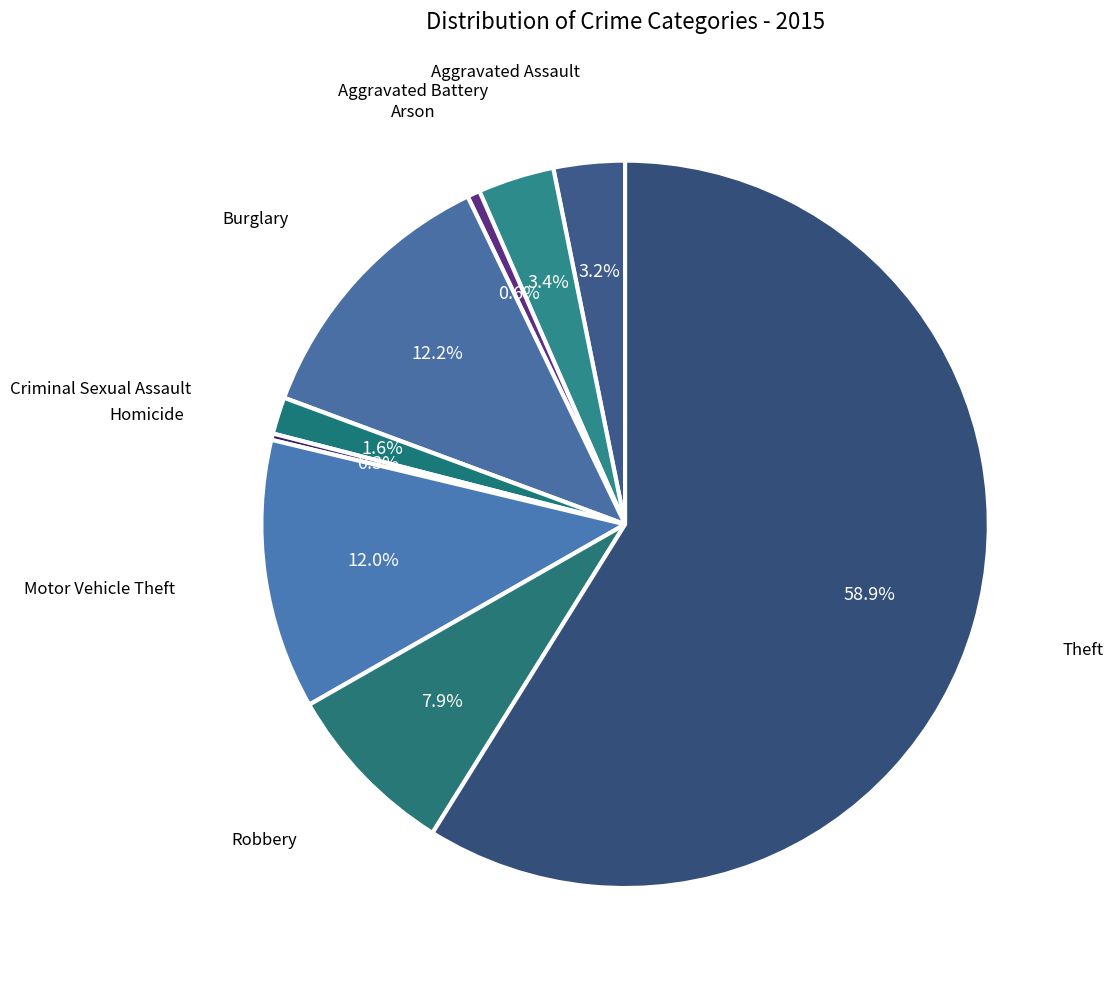

What percentage is the Robbery slice, to the nearest percent?

8%